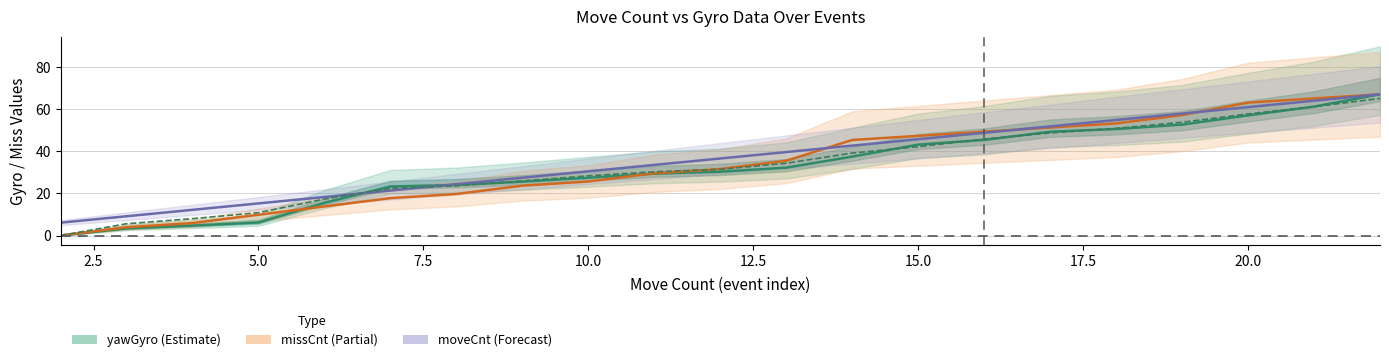

How many data points does each series have?

21